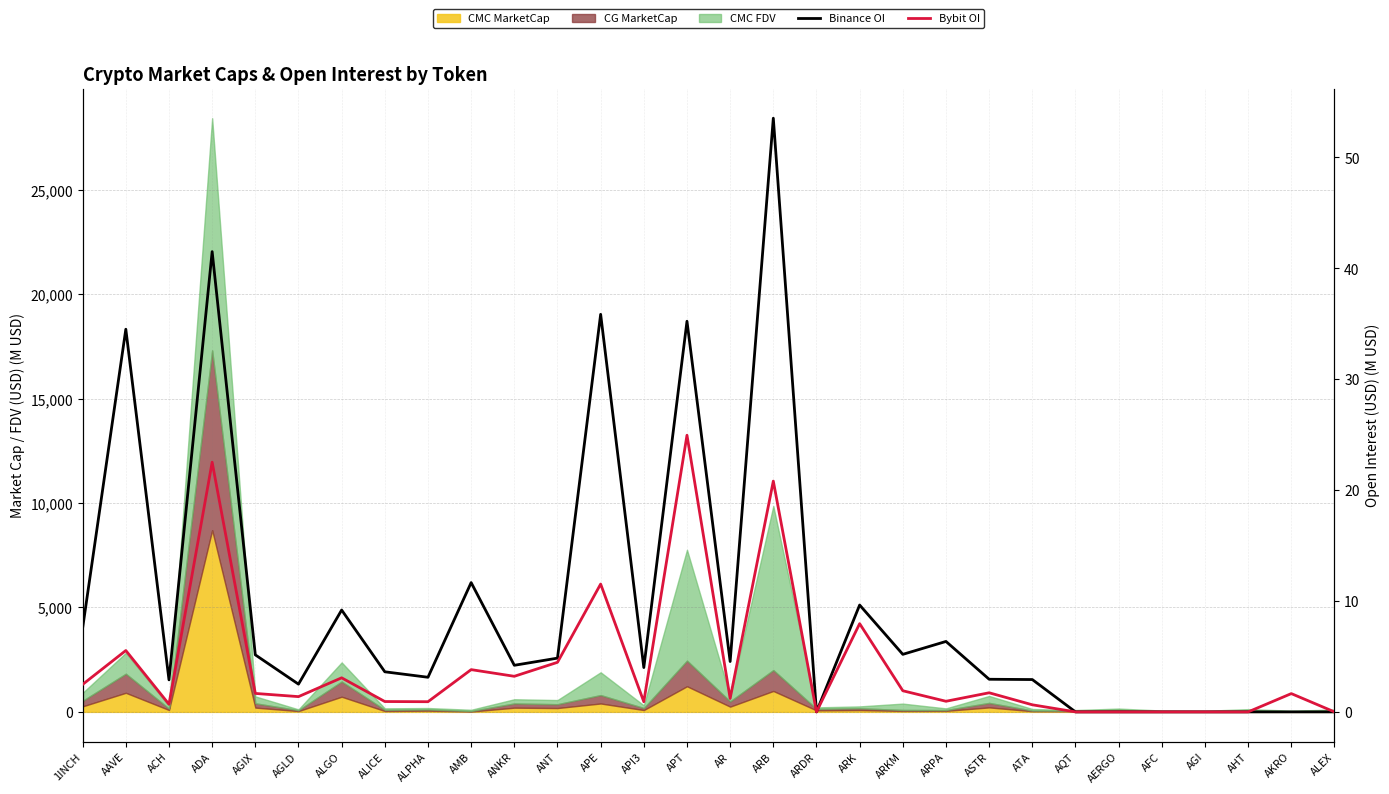

What is the spread (max minus min) of values at AKRO?

1.6